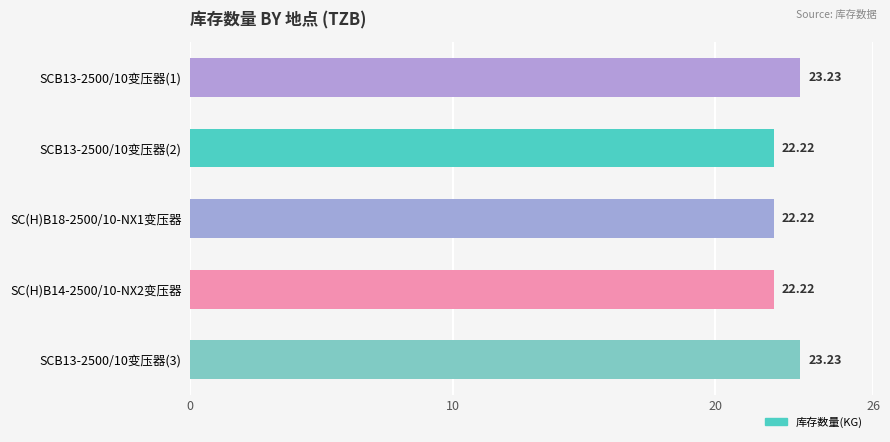

Approximately how many times larger is the value at SCB13-2500/10变压器(2) compared to SCB13-2500/10变压器(1)?

1.0